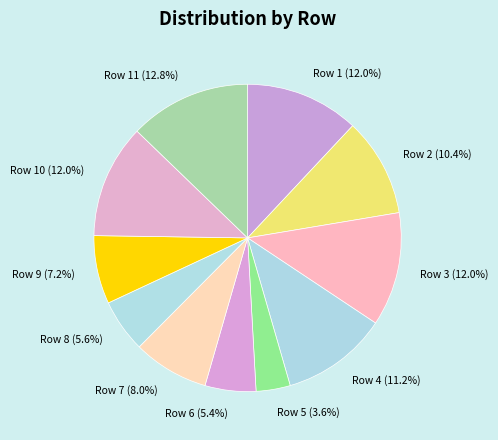

What is the largest slice in the pie chart?

Row 11